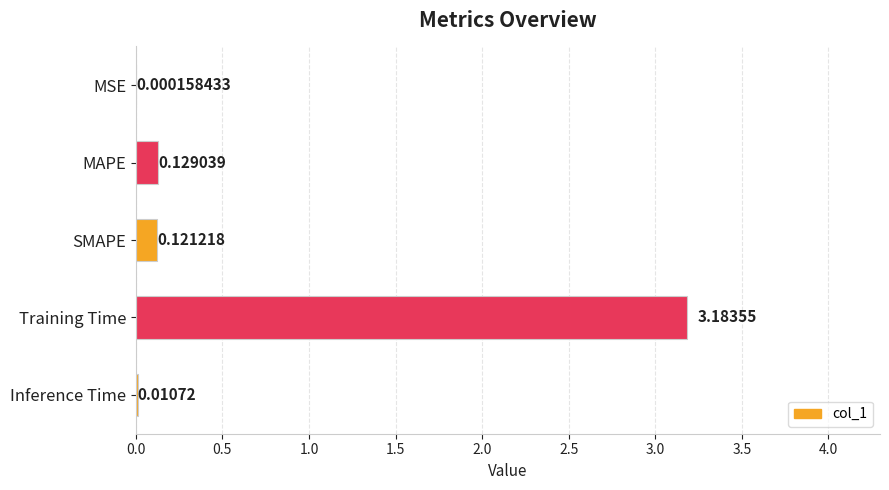

Between MAPE and SMAPE, which is larger?

MAPE